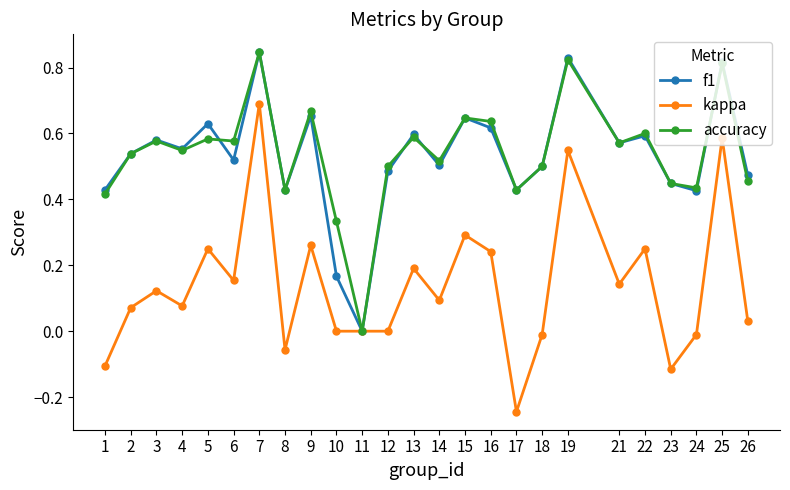

Where is the first local maximum for f1?

3